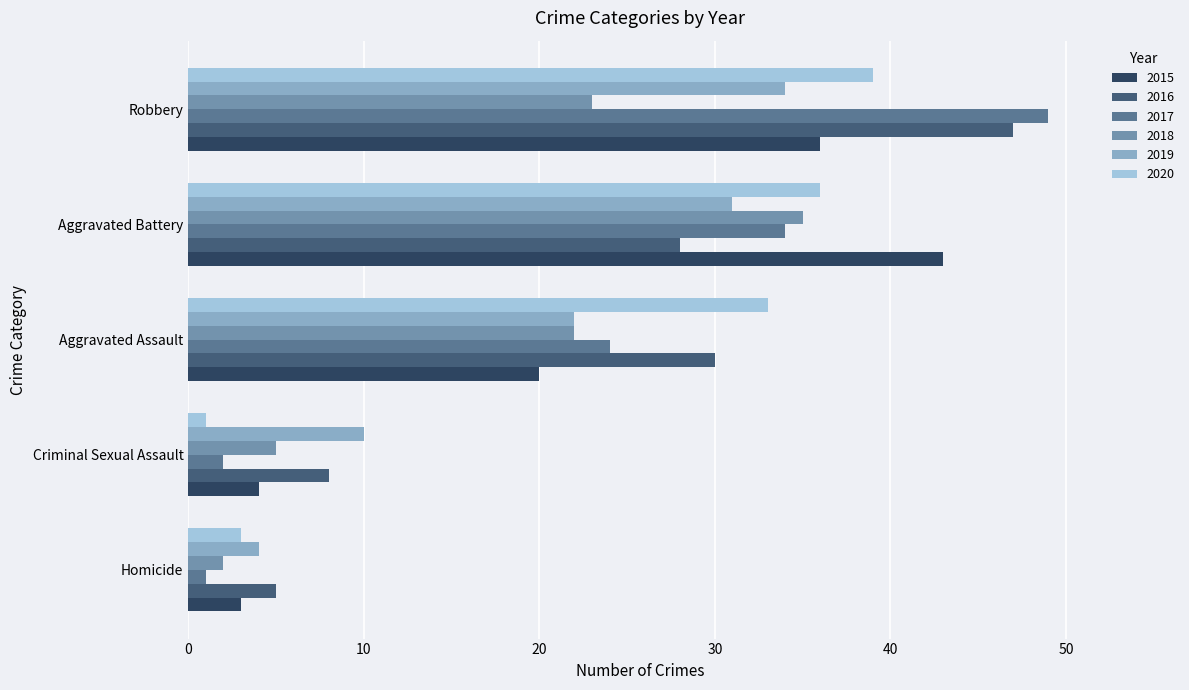

What is the highest value of the 2018 series?

35